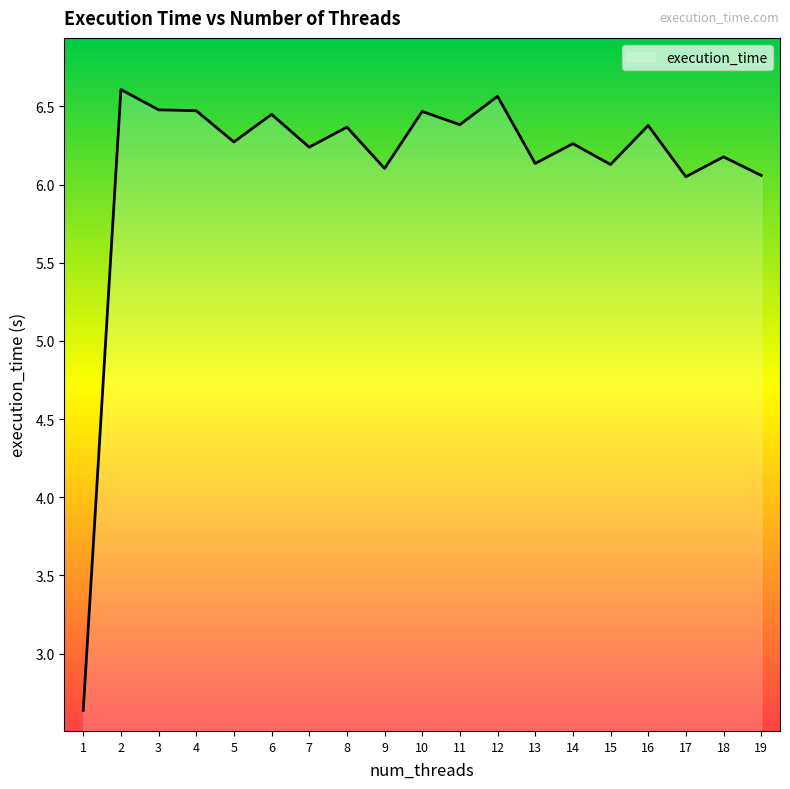

How many categories are shown in the chart?

19